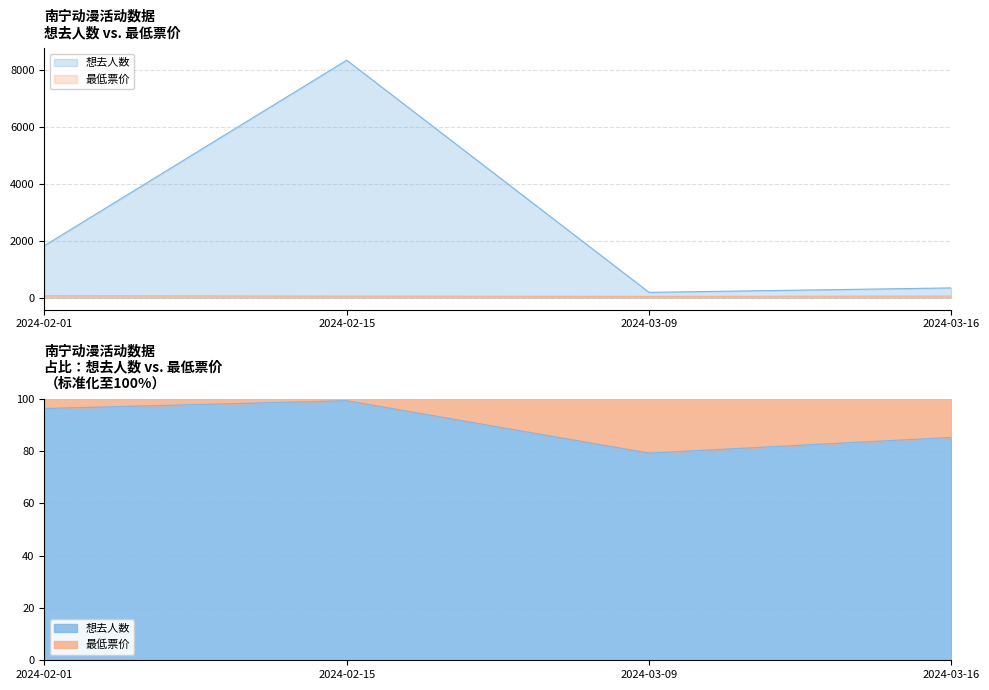

True or false: 想去人数 has more than 1 interior local peaks.

False